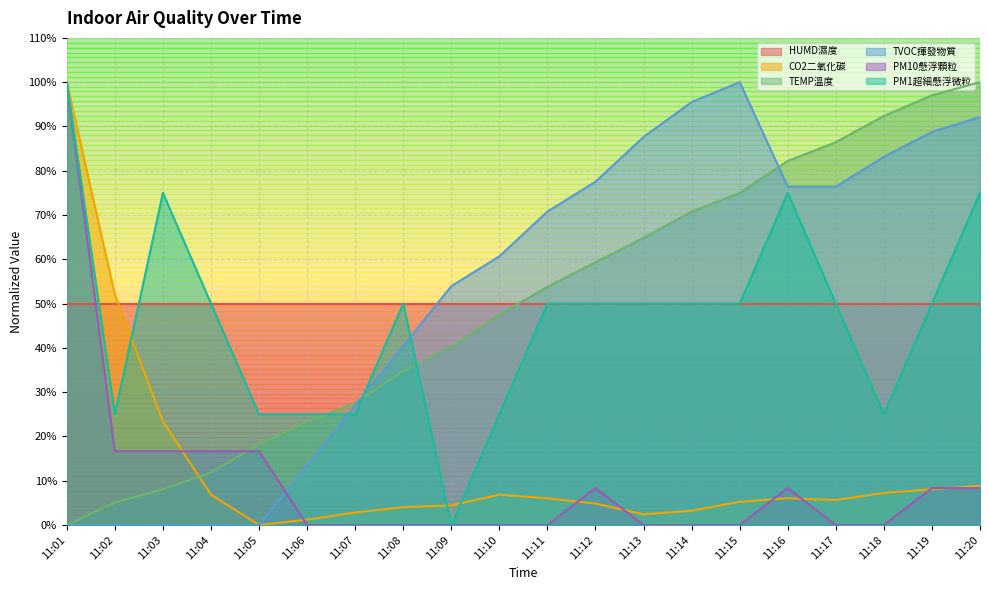

How many times do TEMP溫度 and PM1超細懸浮微粒 cross each other?

3